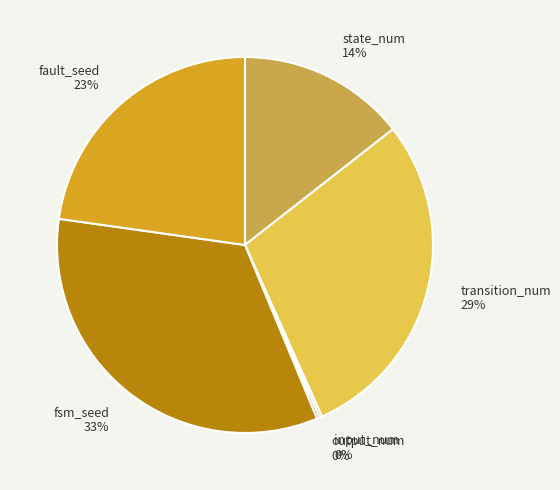

To the nearest percent, what is the combined percentage of state_num and fault_seed?

37%